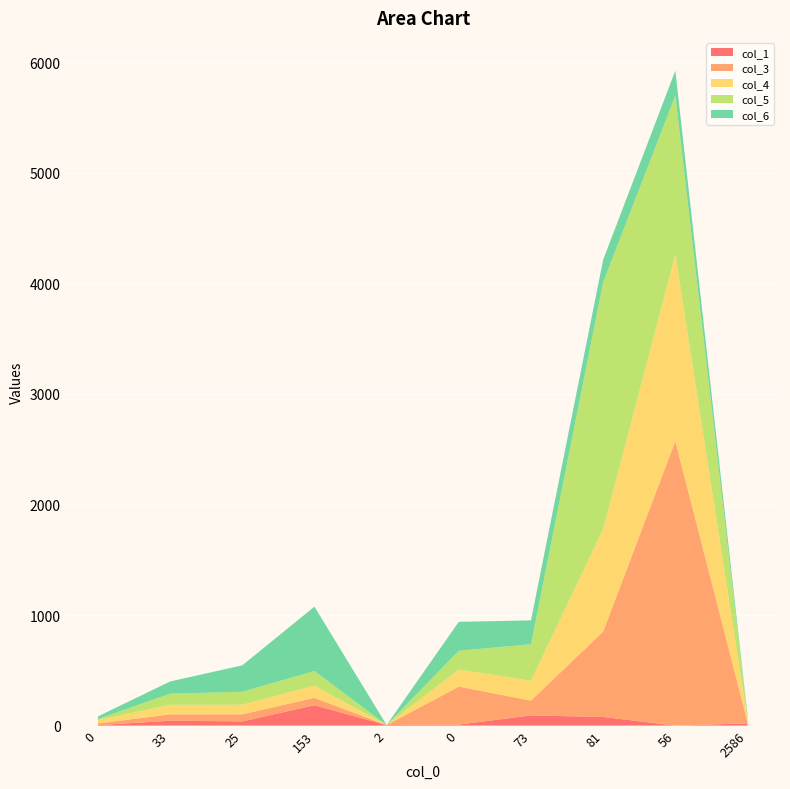

Reading right to left, transcribe all the data shown in this chart.

col_1: 20	0	78	92	9	5	184	38	44	4
col_3: 12	2573	773	134	344	0	67	64	58	15
col_4: 22	1690	927	180	154	0	111	87	86	30
col_5: 26	1436	2232	330	170	0	132	117	101	10
col_6: 15	226	204	216	262	0	582	239	110	24